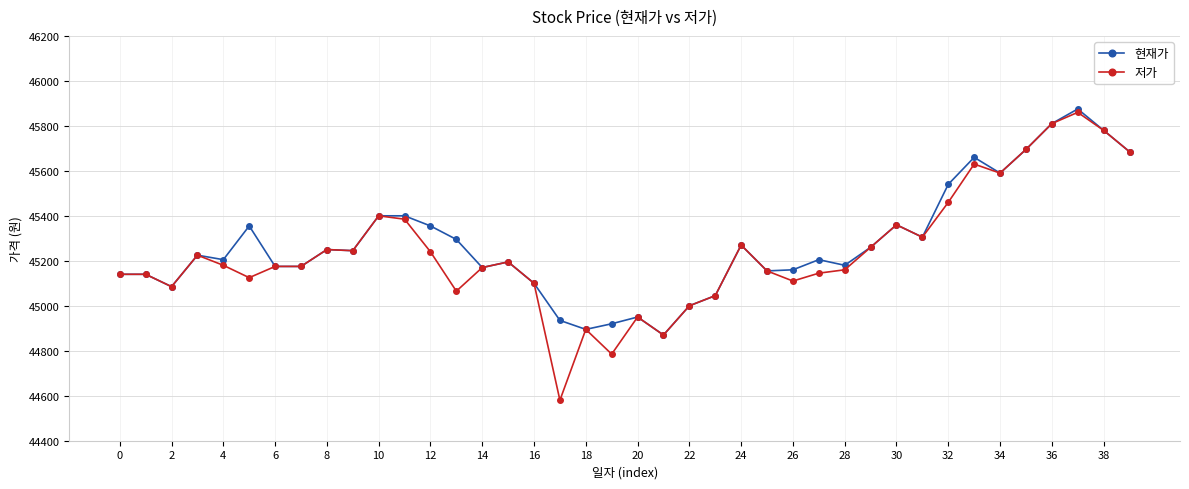

Which series has the widest spread of values?

저가